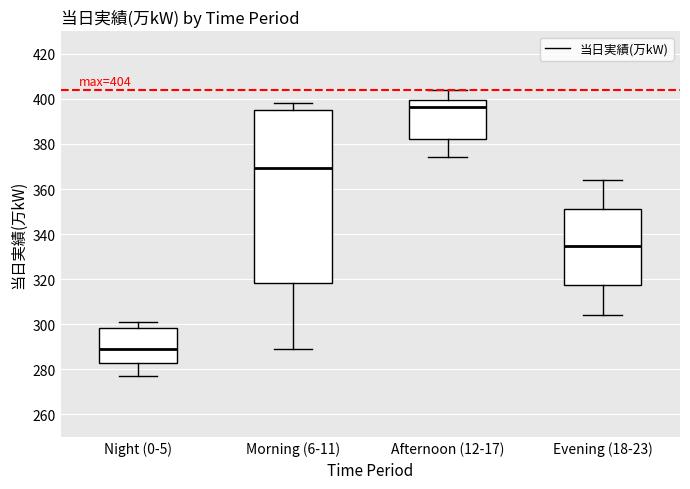

Which box has the lowest median line?

Night (0-5)